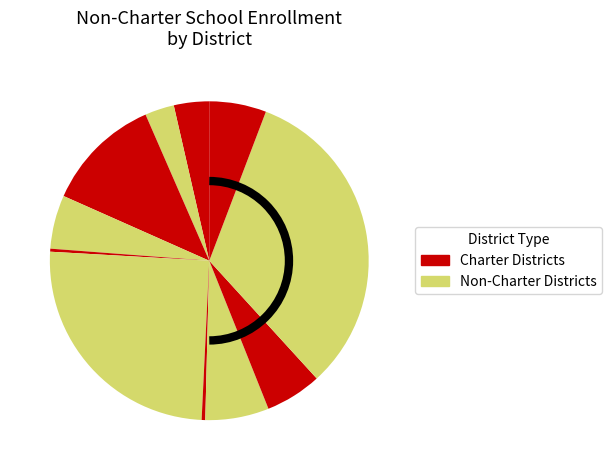

Count the number of slices in the pie.

11